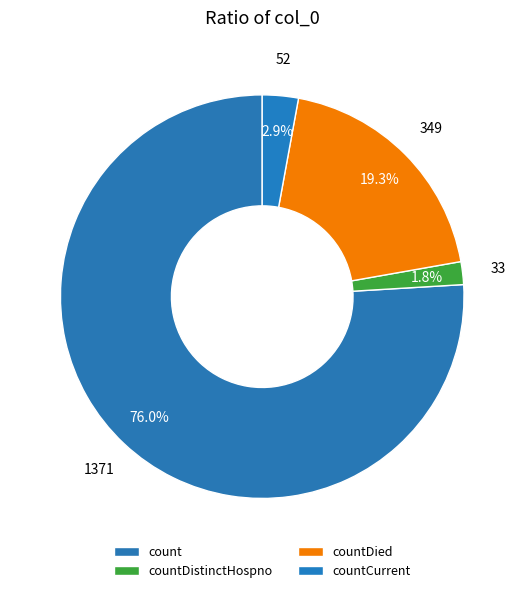

What is the smallest slice in the pie chart?

countDistinctHospno